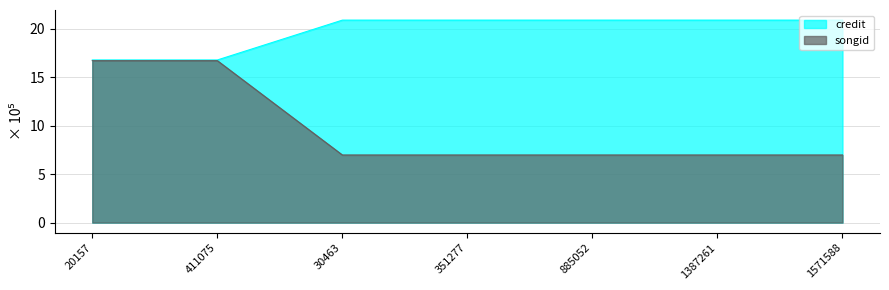

Count the songid values in the range 16 to 20.

2